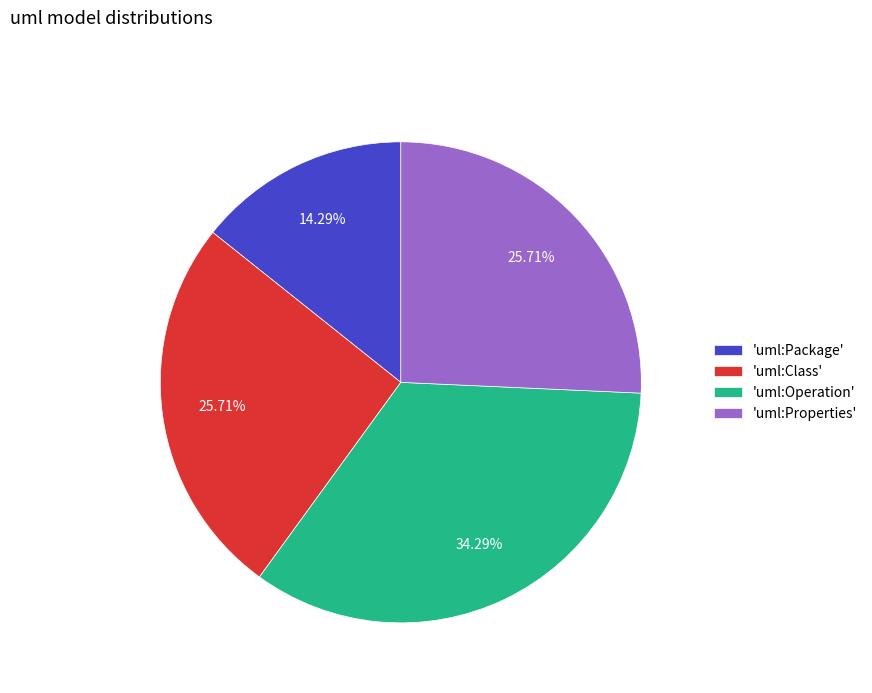

What is the ratio of the value at 'uml:Package' to the value at 'uml:Operation'?

0.4